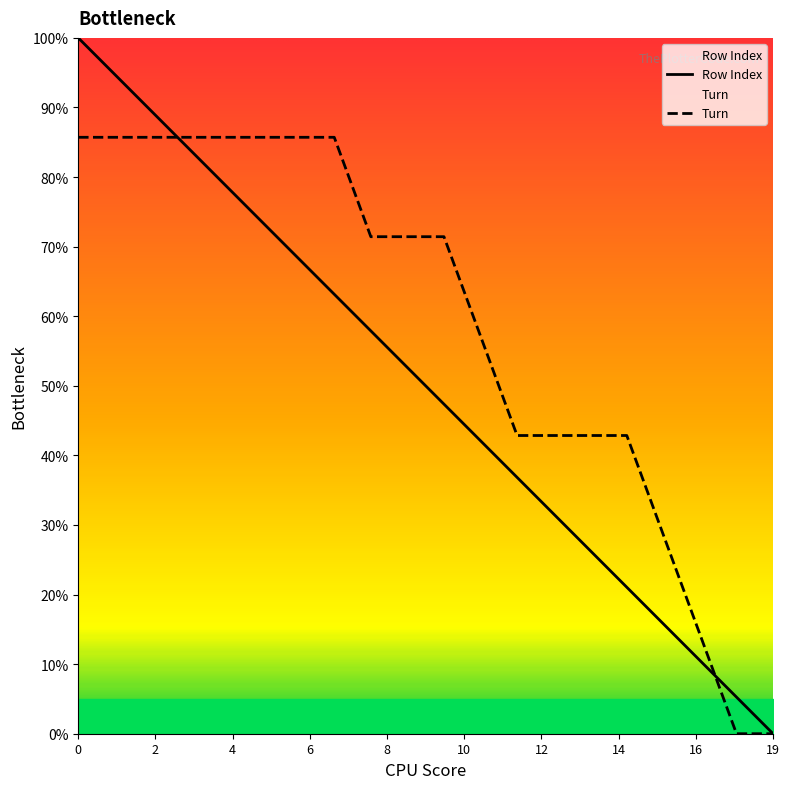

What is the difference between the maximum and second lowest values in the Row Index series?

94.7